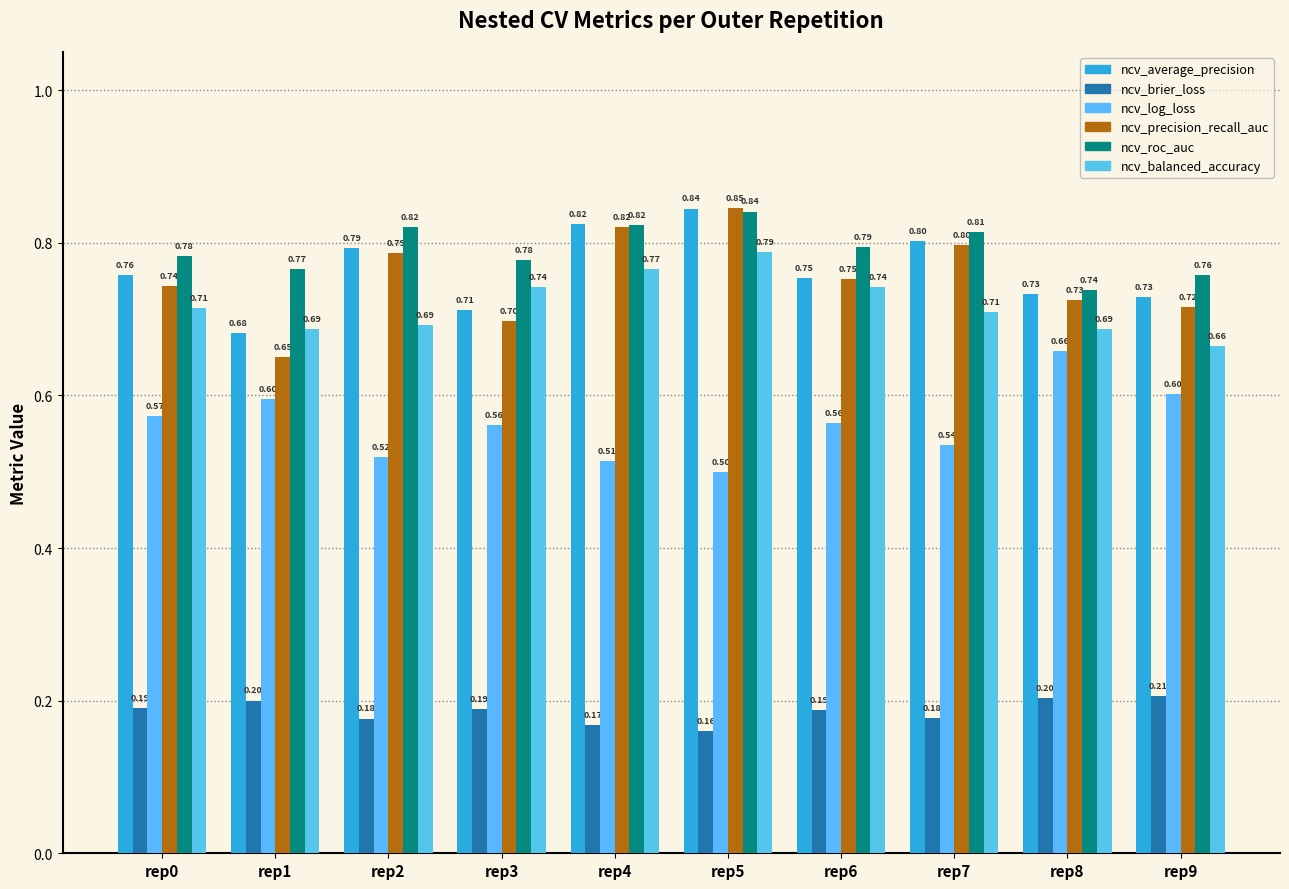

What is the sum of all ncv_roc_auc values?

7.9